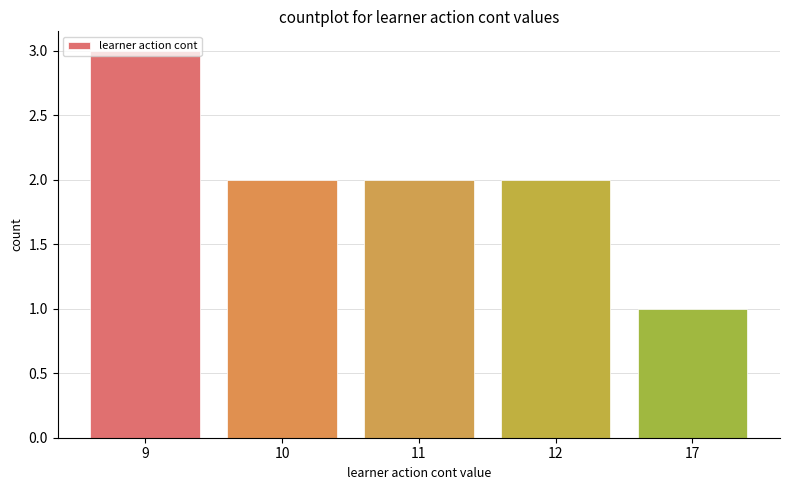

What is the sum of the values at 17 and 12?

3